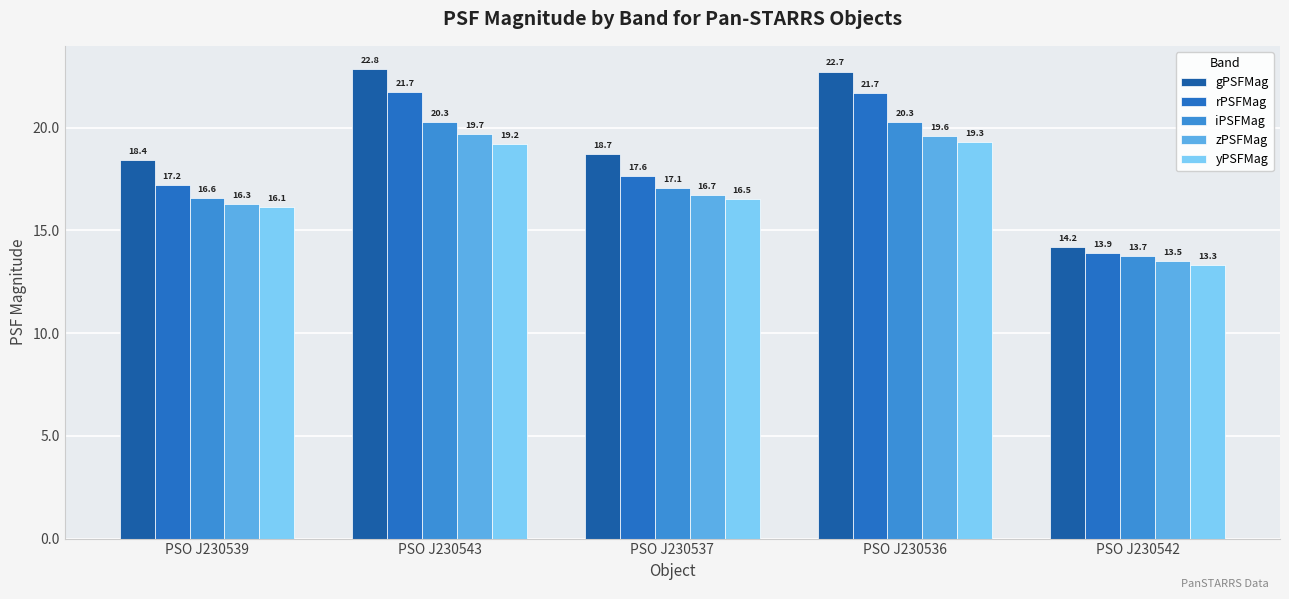

The value of gPSFMag at PSO J230543 is 32.7. True or false?

False